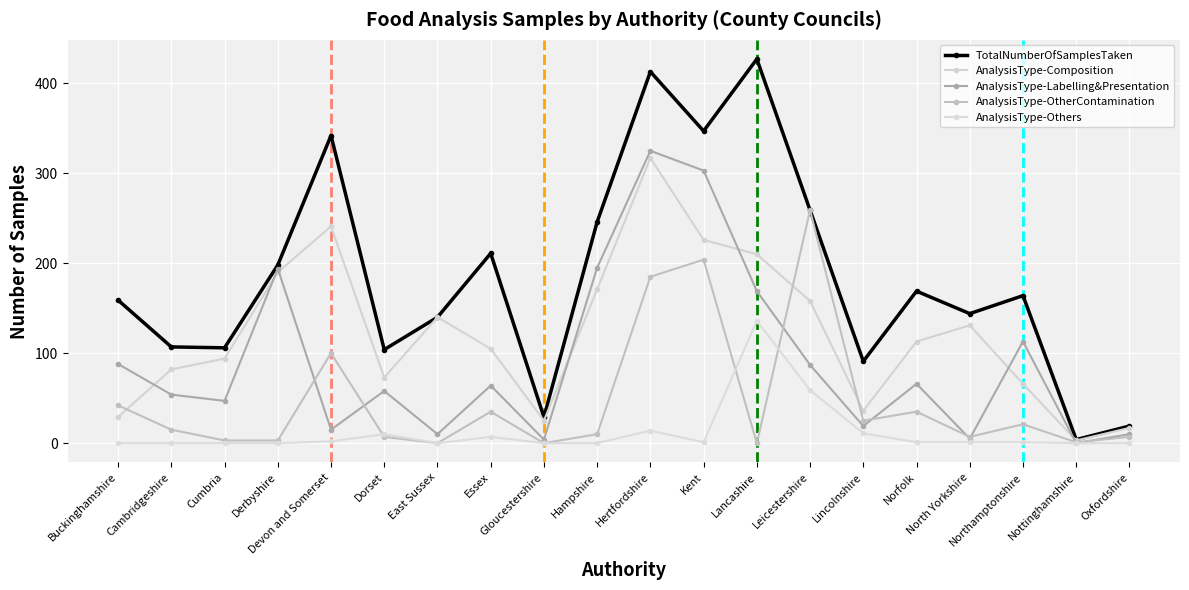

The AnalysisType-Others series shows 0 at Hampshire. True or false?

True